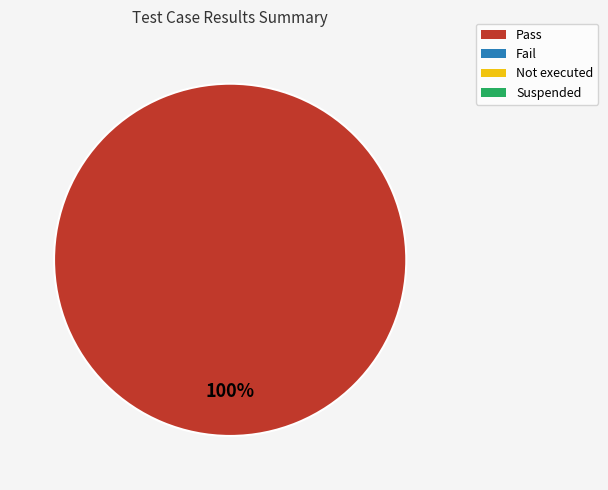

Is there any slice that represents more than half of the pie?

Yes